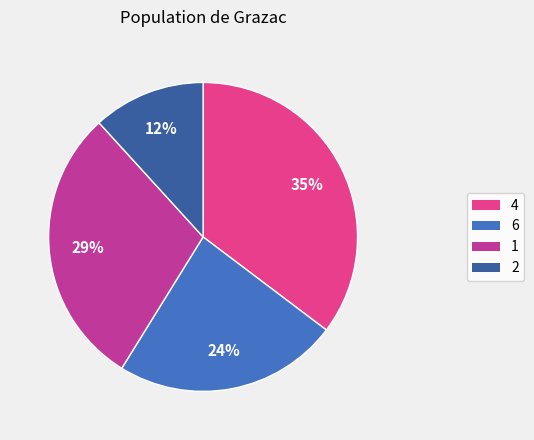

Between 2 and 6, which is larger?

6